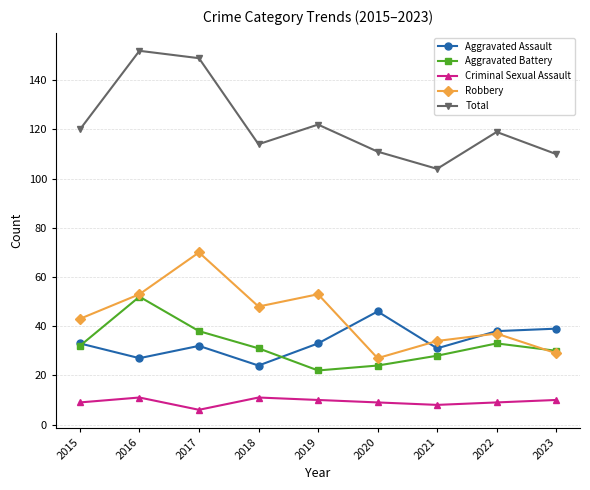

Between 2017 and 2019, which series saw the biggest shift?

Total